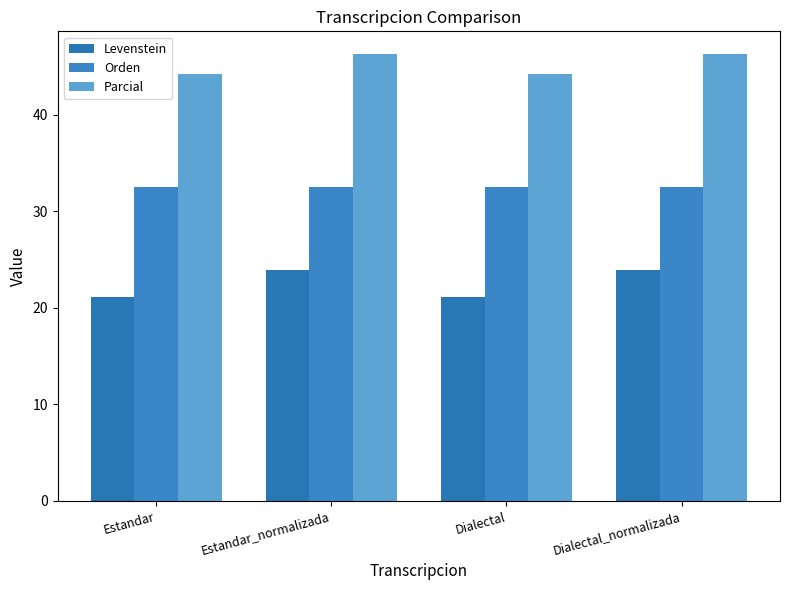

How many data points in Levenstein are less than 23?

2